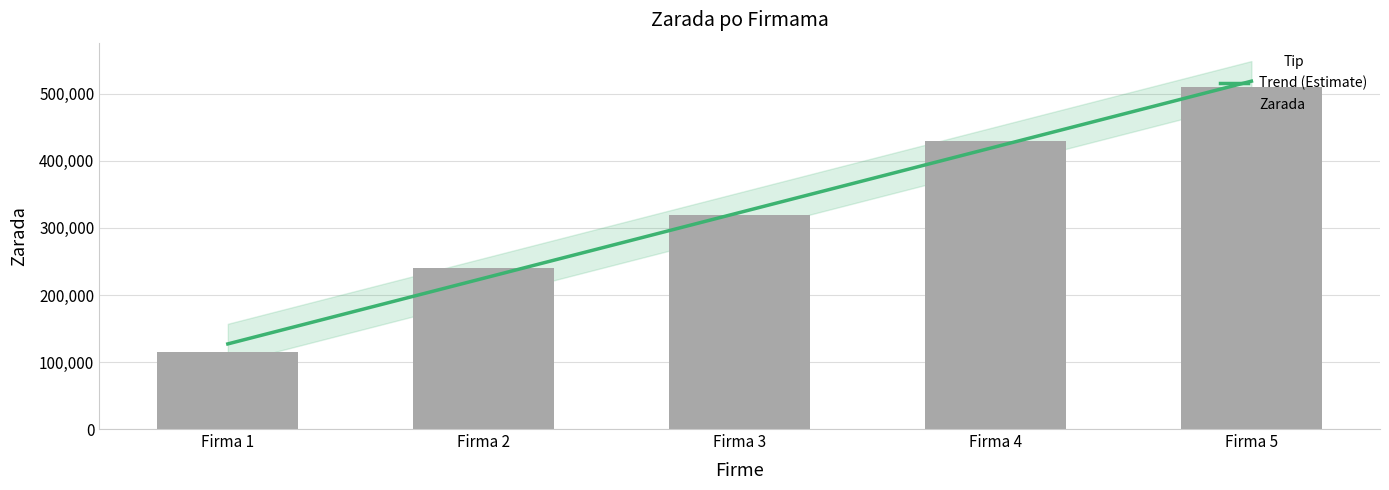

How many series are shown in this chart?

2